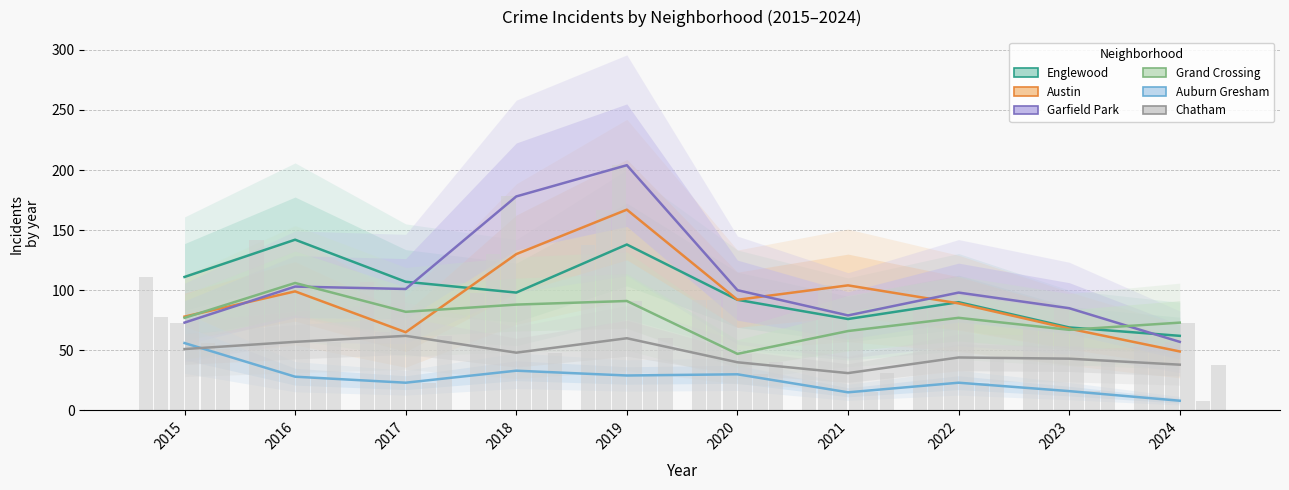

At which label is Englewood closest to 102?

2018